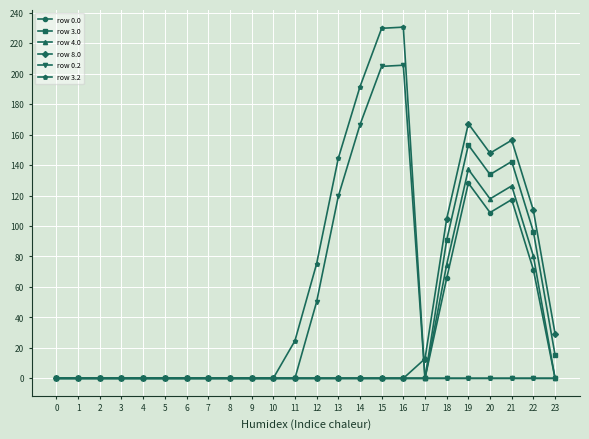

Which series changed the most between 11 and 21?

row 8.0